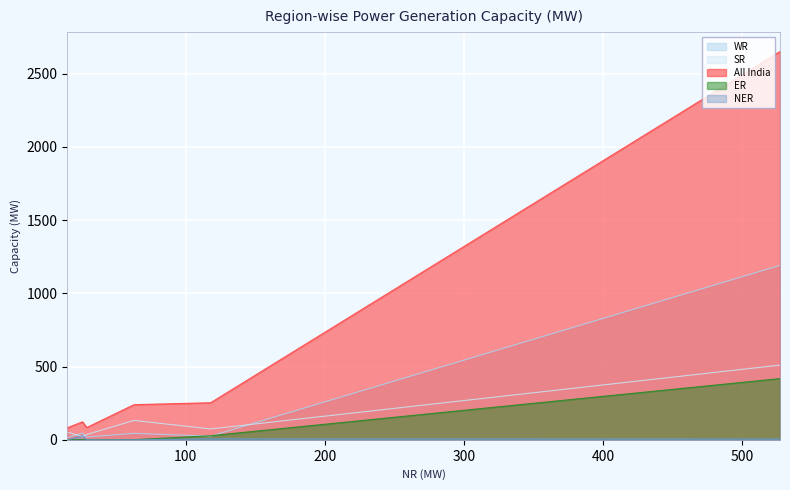

What is the maximum value for ER?

418